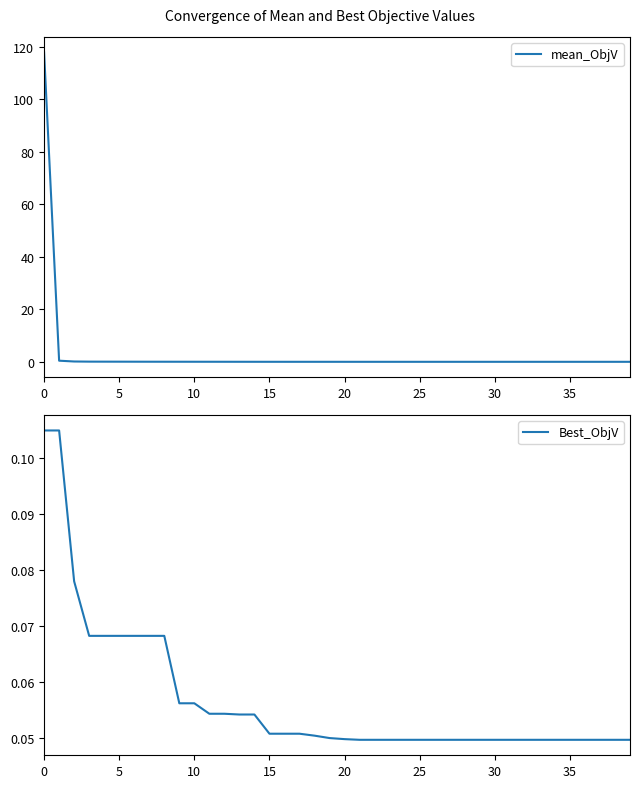

Which series has the largest range (max minus min)?

mean_ObjV